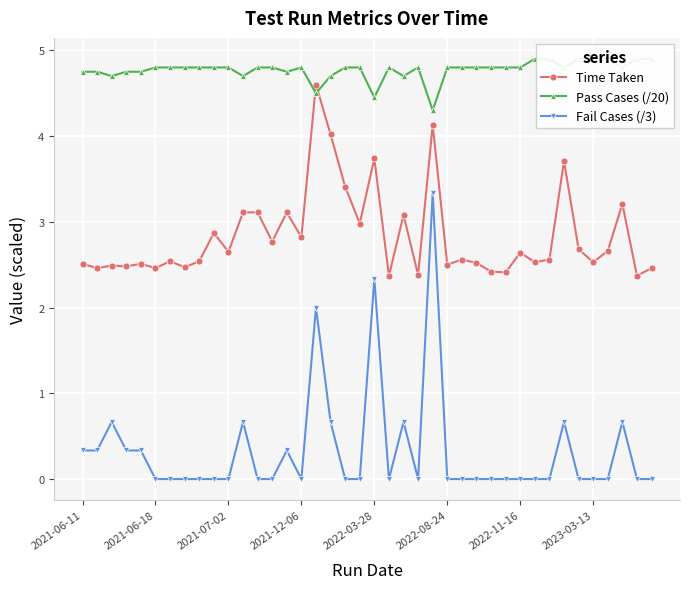

Is it true that Time Taken equals 2.9 at 9?

True